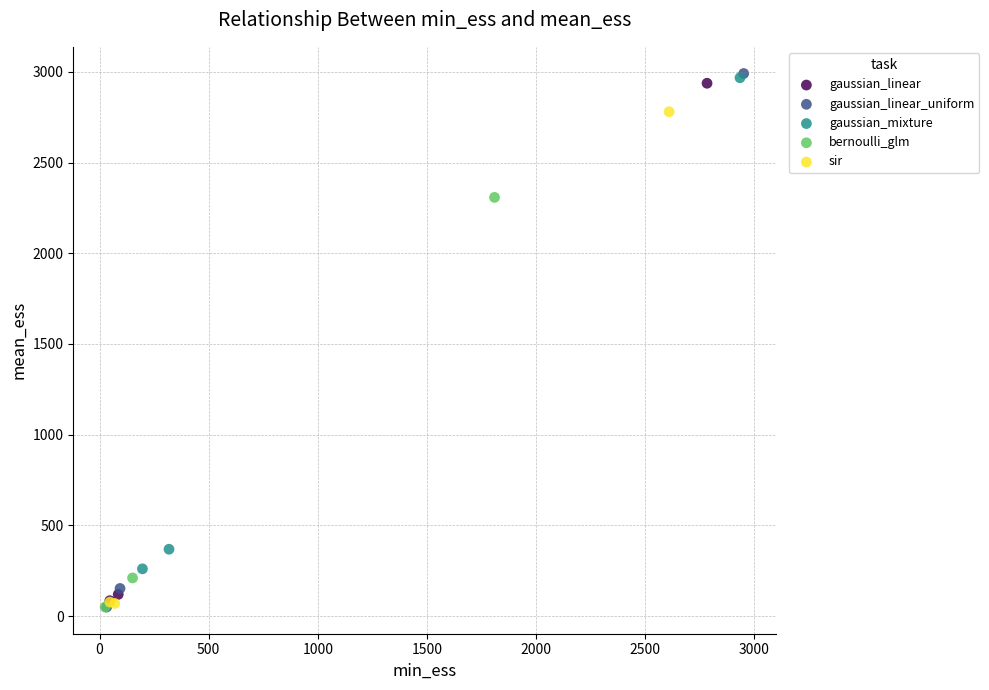

Which series has the largest Y range (max minus min)?

gaussian_linear_uniform